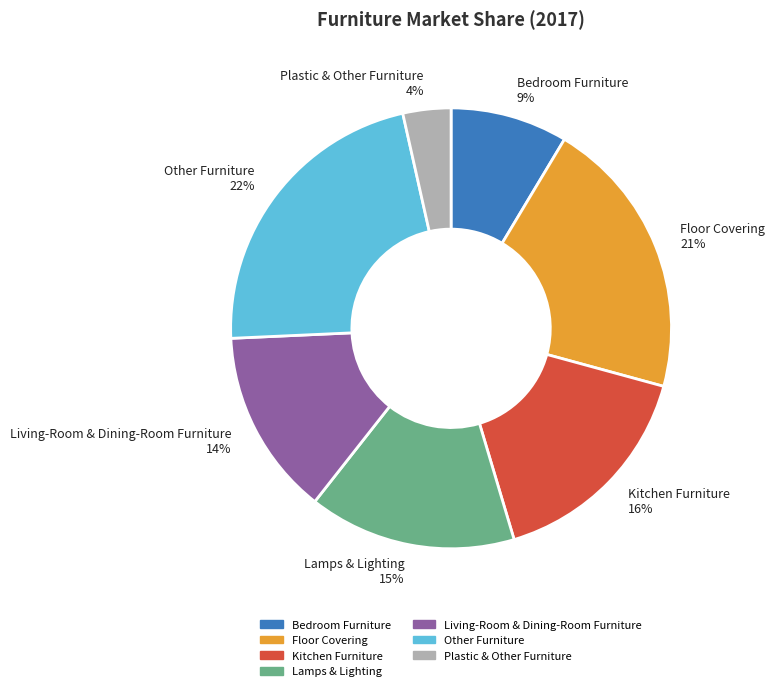

Between Bedroom Furniture and Other Furniture, which is larger?

Other Furniture